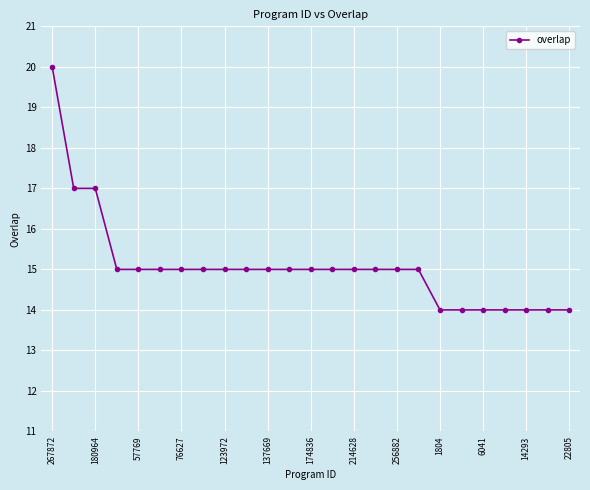

What is the sum of all values?

377